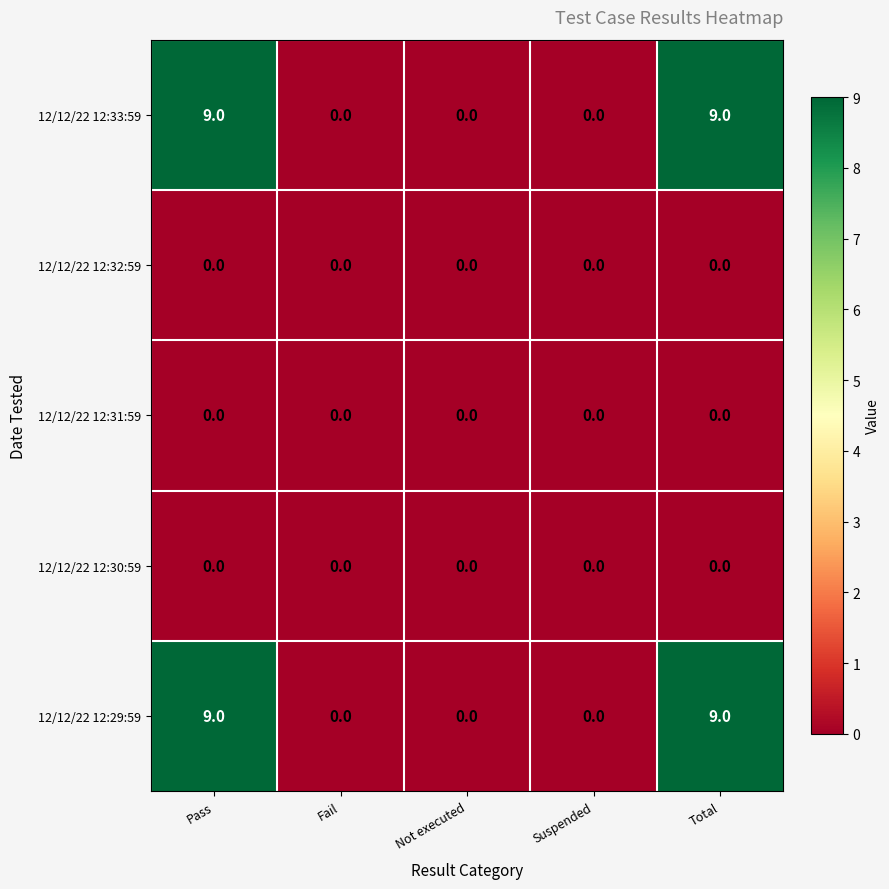

What is the total value across all series at Total?

18